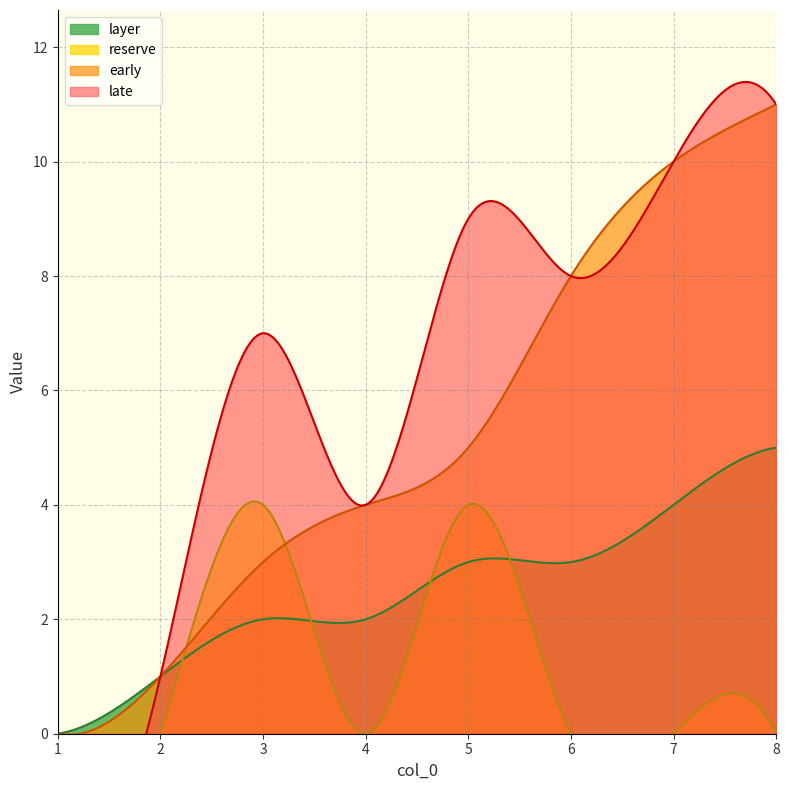

Rank the series by their average value, from lowest to highest.

reserve, layer, early, late